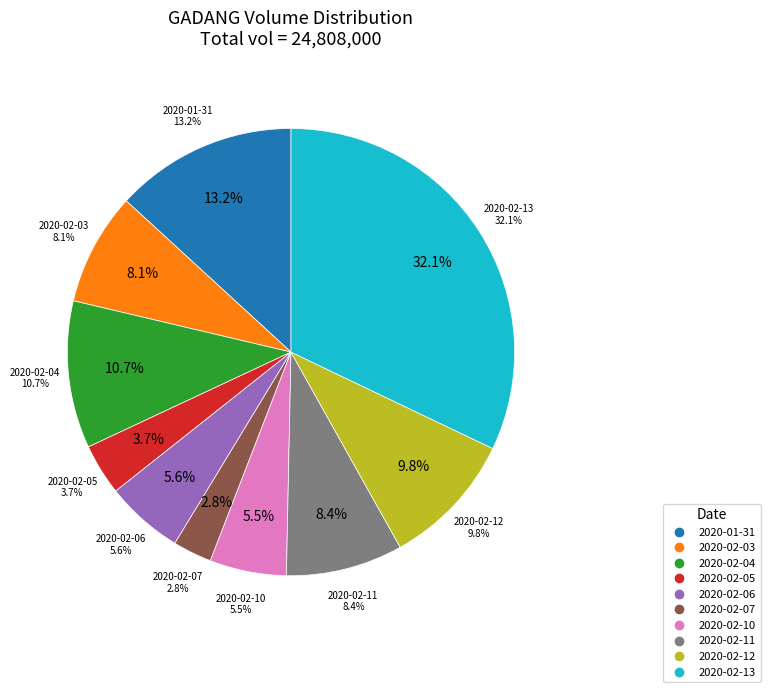

Rank the categories by value from highest to lowest.

2020-02-13, 2020-01-31, 2020-02-04, 2020-02-12, 2020-02-11, 2020-02-03, 2020-02-06, 2020-02-10, 2020-02-05, 2020-02-07